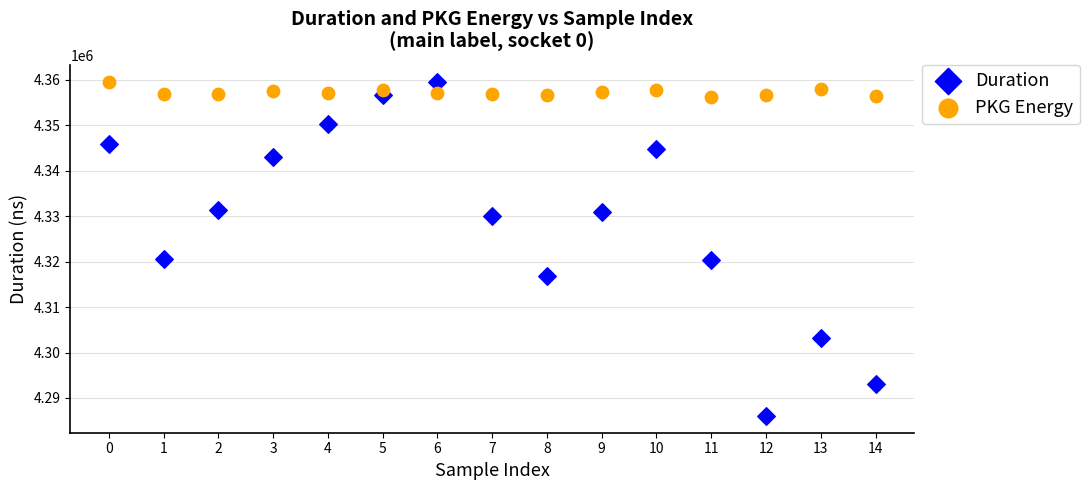

Which series has the widest spread of Y values?

Duration